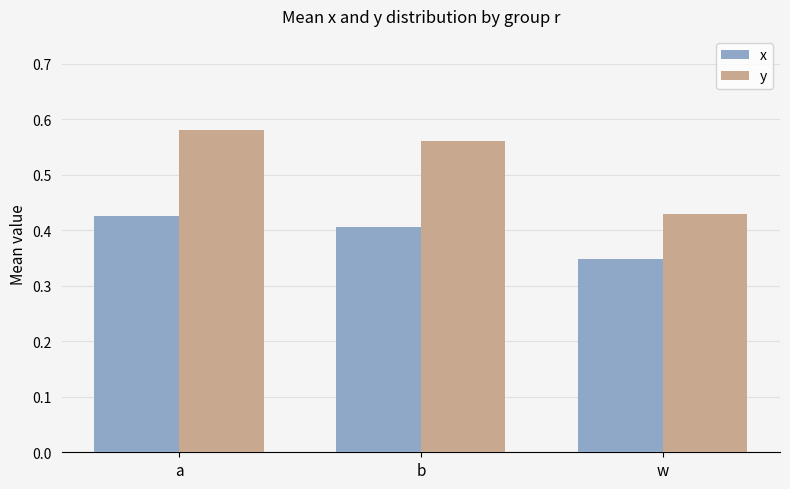

How many data points does each series have?

3